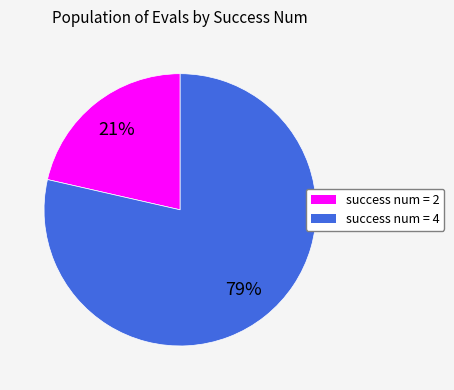

Which has a higher value, success num = 2 or success num = 4?

success num = 4